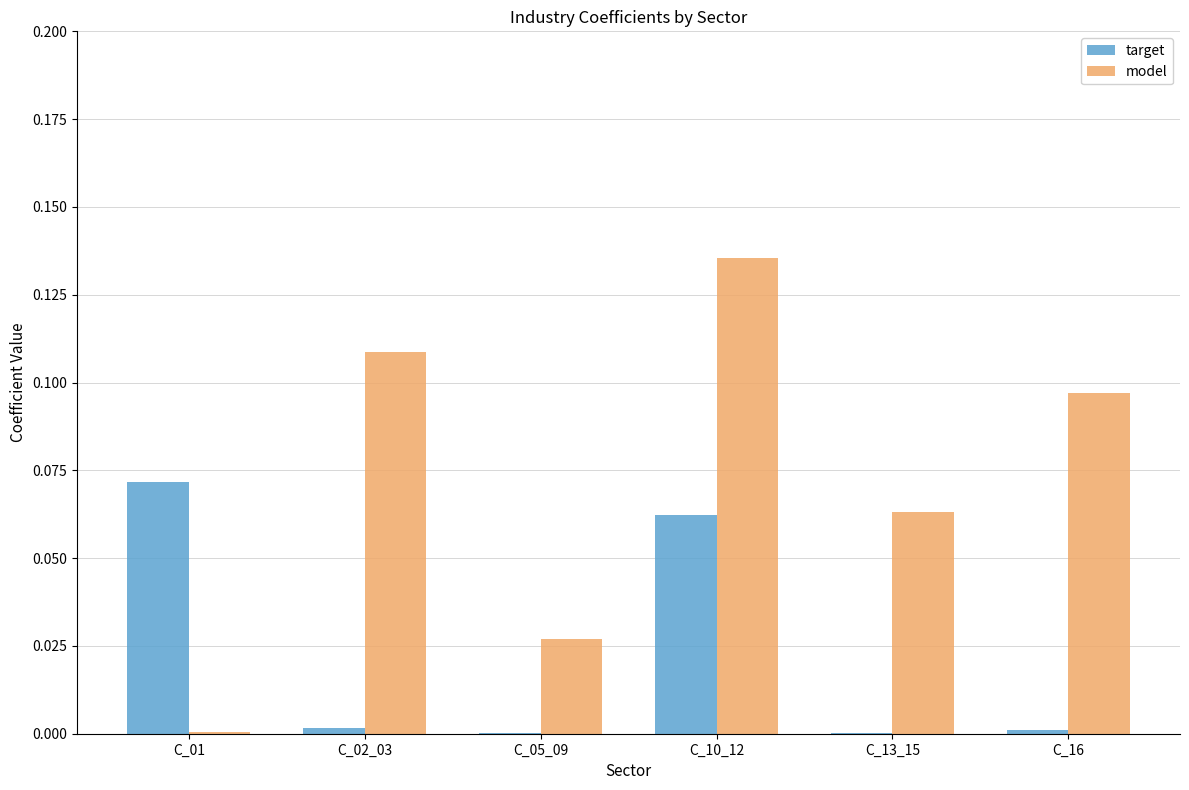

The model series shows 0.0 at C_01. True or false?

True